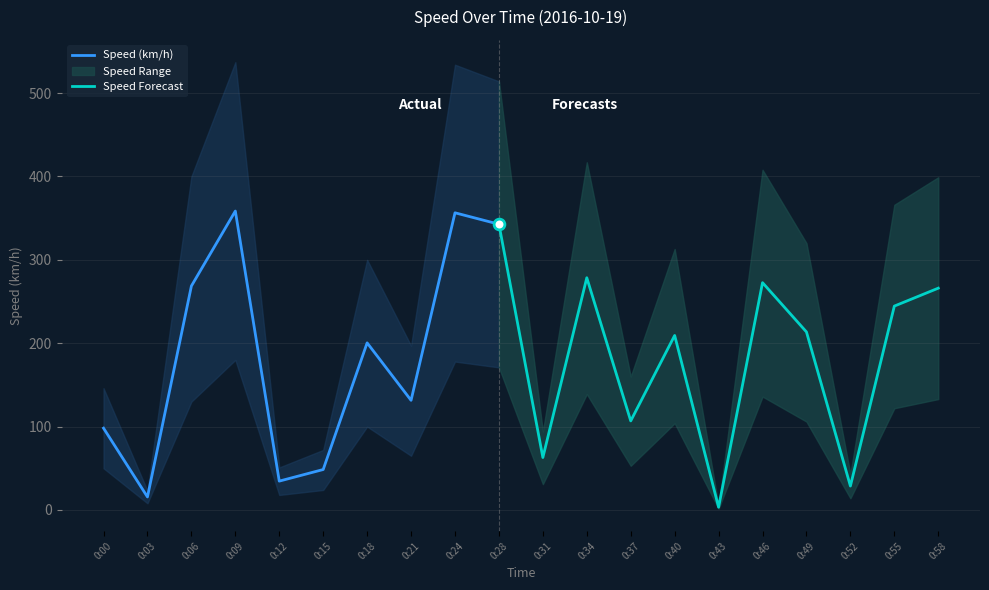

At how many categories does at least one series exceed 281?

11